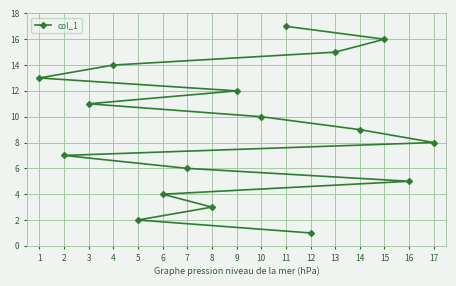

What is the value of the 17th point from the left?

8